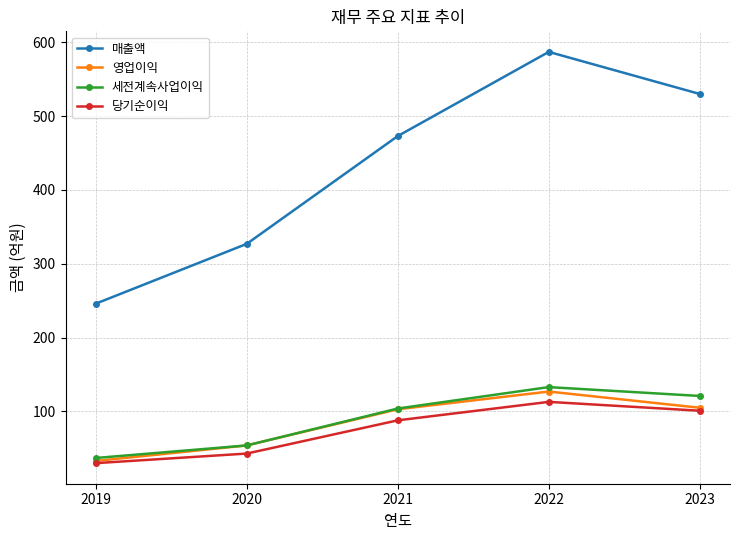

What is the sum of all 매출액 values?

2163